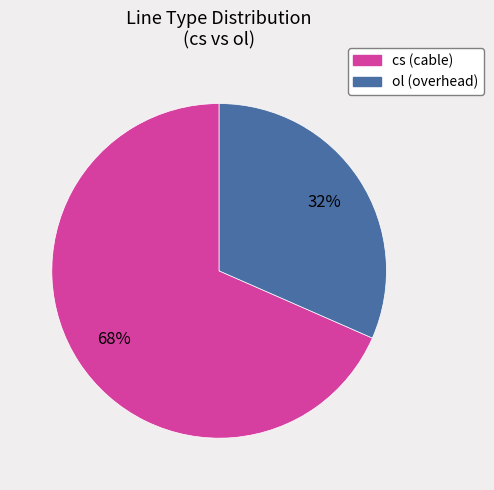

Which has a higher value, ol or cs?

cs